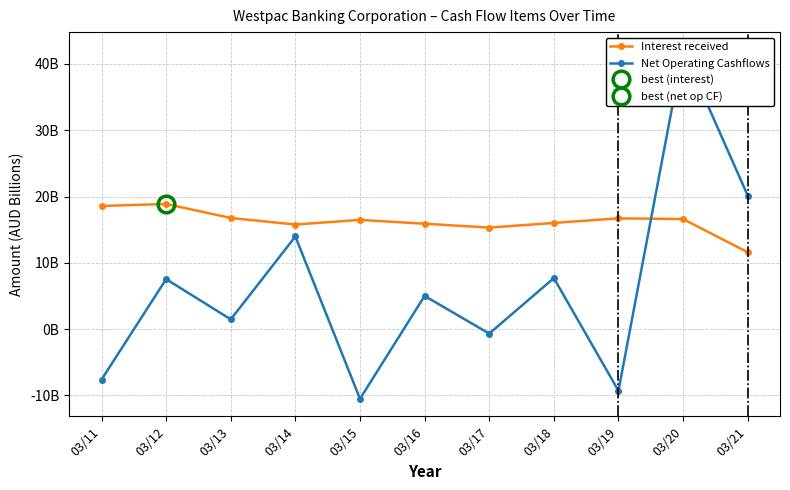

The Interest received series shows 16.0 at 03/18. True or false?

True